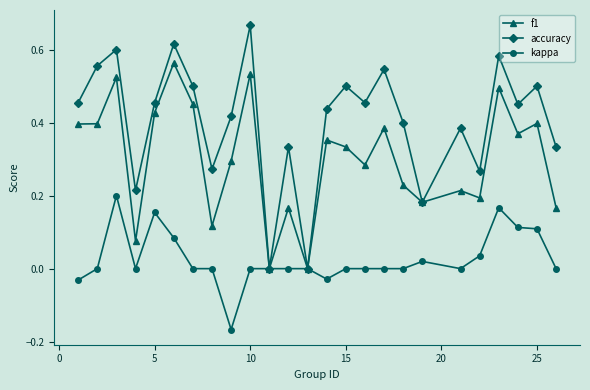

Rank the series by their average value, from highest to lowest.

accuracy, f1, kappa